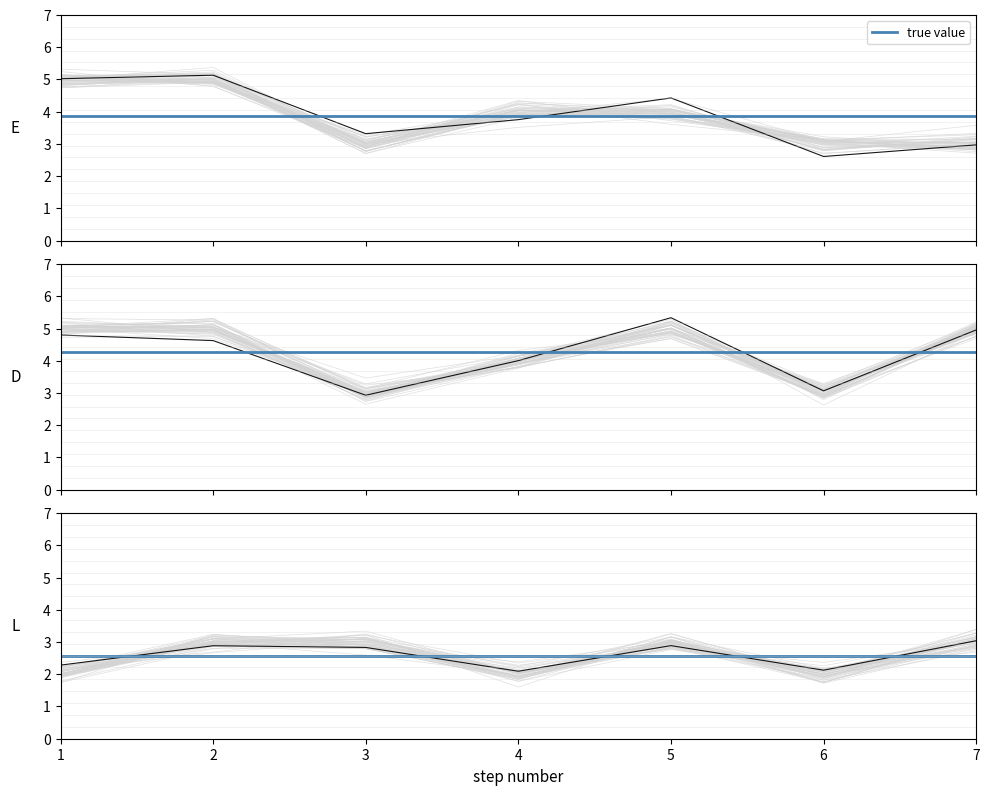

True or false: L and D cross at least once.

True